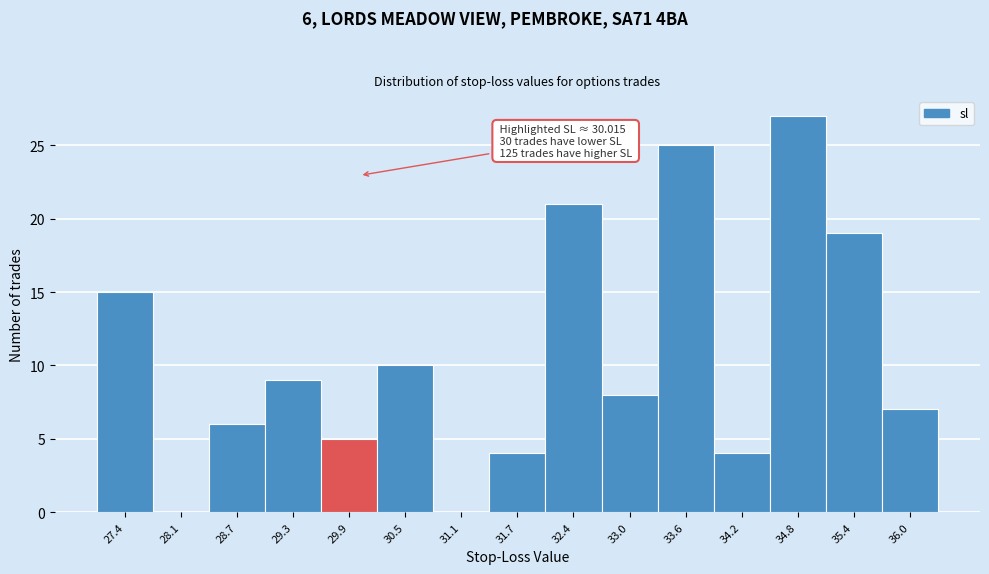

Over which range of the x-axis is the bar tallest?

34.5 to 35.1